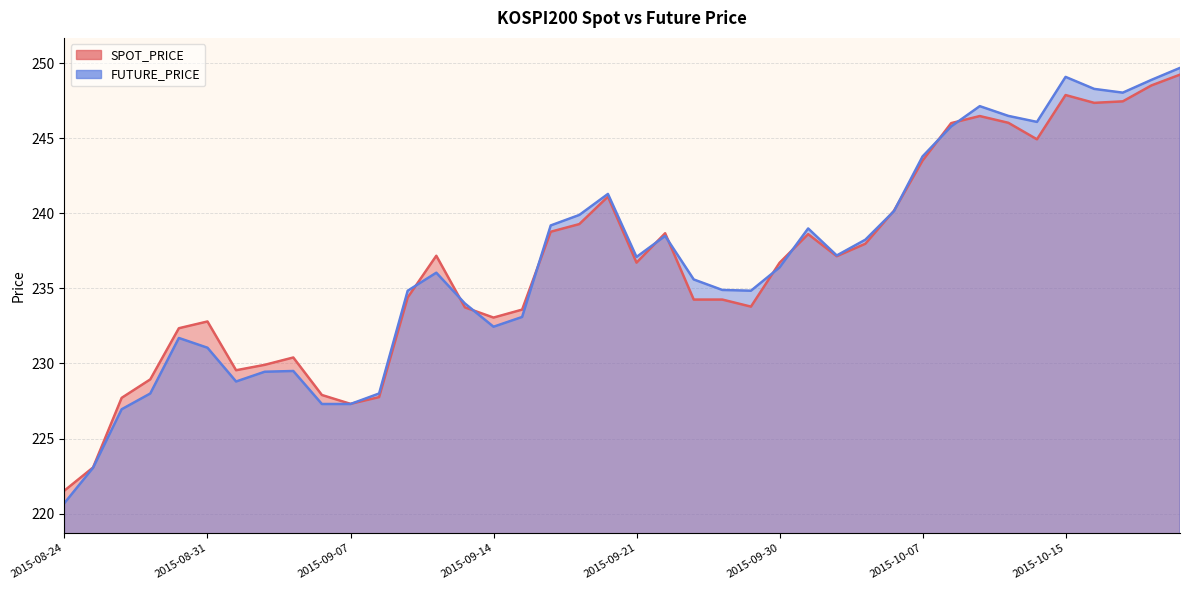

What is the label of the 8th point from the right?

2015-10-12